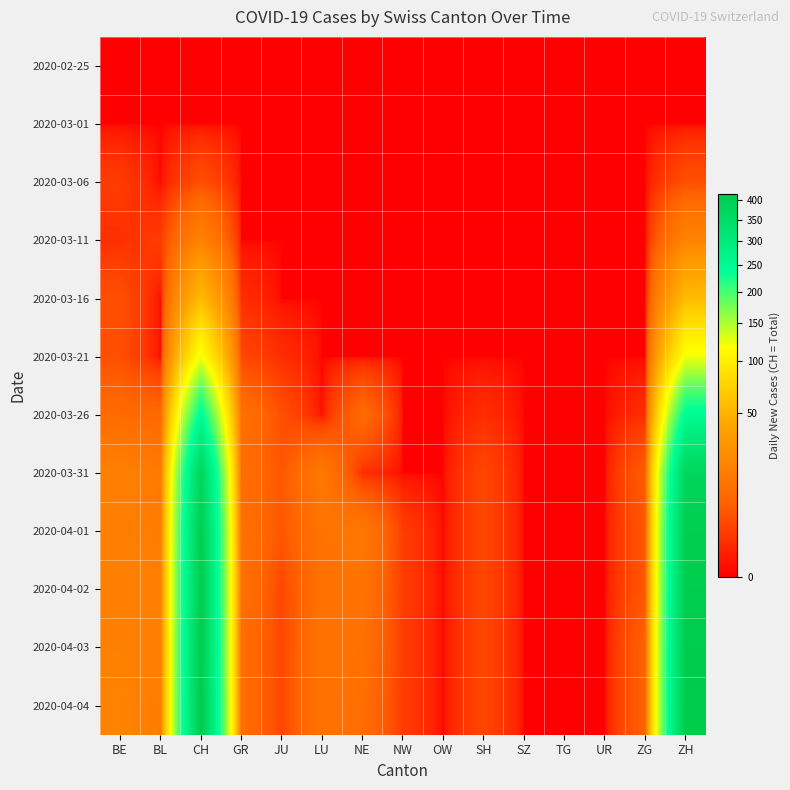

Reading left to right, list all the values displayed in this chart.

2020-02-25: BE=0	BL=0	CH=0	GR=0	JU=0	LU=0	NE=0	NW=0	OW=0	SH=0	SZ=0	TG=0	UR=0	ZG=0	ZH=0
2020-03-01: BE=0	BL=0	CH=0	GR=0	JU=0	LU=0	NE=0	NW=0	OW=0	SH=0	SZ=0	TG=0	UR=0	ZG=0	ZH=0
2020-03-06: BE=2	BL=0	CH=4	GR=0	JU=0	LU=0	NE=0	NW=0	OW=0	SH=0	SZ=0	TG=0	UR=0	ZG=0	ZH=4
2020-03-11: BE=1	BL=2	CH=19	GR=0	JU=0	LU=0	NE=0	NW=0	OW=0	SH=0	SZ=0	TG=0	UR=0	ZG=0	ZH=19
2020-03-16: BE=4	BL=0	CH=57	GR=1	JU=0	LU=0	NE=0	NW=0	OW=0	SH=0	SZ=0	TG=0	UR=0	ZG=0	ZH=57
2020-03-21: BE=4	BL=0	CH=121	GR=3	JU=1	LU=0	NE=0	NW=0	OW=0	SH=0	SZ=0	TG=0	UR=0	ZG=0	ZH=121
2020-03-26: BE=9	BL=8	CH=249	GR=11	JU=4	LU=0	NE=9	NW=0	OW=0	SH=1	SZ=0	TG=0	UR=0	ZG=1	ZH=249
2020-03-31: BE=18	BL=15	CH=375	GR=10	JU=5	LU=14	NE=1	NW=0	OW=0	SH=3	SZ=0	TG=0	UR=0	ZG=6	ZH=375
2020-04-01: BE=17	BL=16	CH=404	GR=11	JU=5	LU=12	NE=14	NW=2	OW=0	SH=3	SZ=0	TG=0	UR=0	ZG=5	ZH=404
2020-04-02: BE=18	BL=17	CH=408	GR=11	JU=3	LU=11	NE=12	NW=2	OW=0	SH=3	SZ=0	TG=0	UR=0	ZG=5	ZH=408
2020-04-03: BE=18	BL=17	CH=412	GR=10	JU=3	LU=12	NE=11	NW=2	OW=0	SH=3	SZ=0	TG=0	UR=0	ZG=7	ZH=412
2020-04-04: BE=19	BL=16	CH=416	GR=10	JU=3	LU=12	NE=10	NW=2	OW=0	SH=3	SZ=0	TG=0	UR=0	ZG=7	ZH=416